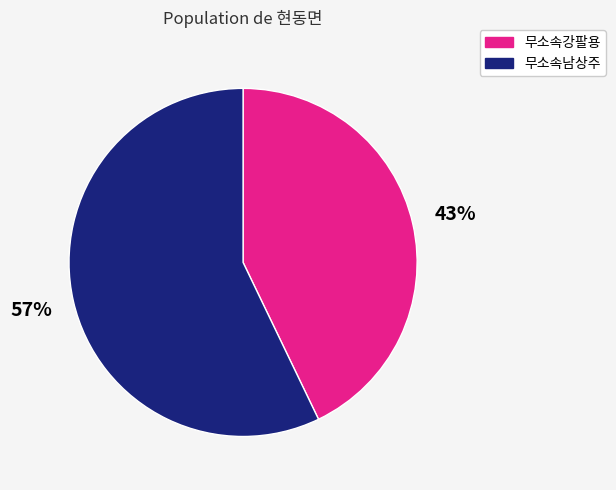

To the nearest percent, what is the difference between the 무소속남상주 and 무소속강팔용 slice percentages?

14%